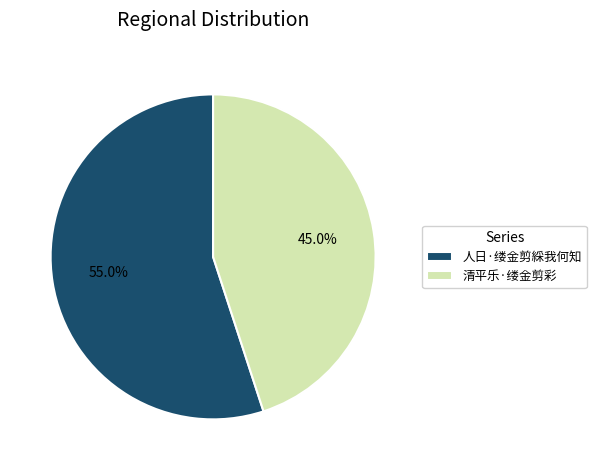

How many slices are in this pie chart?

2